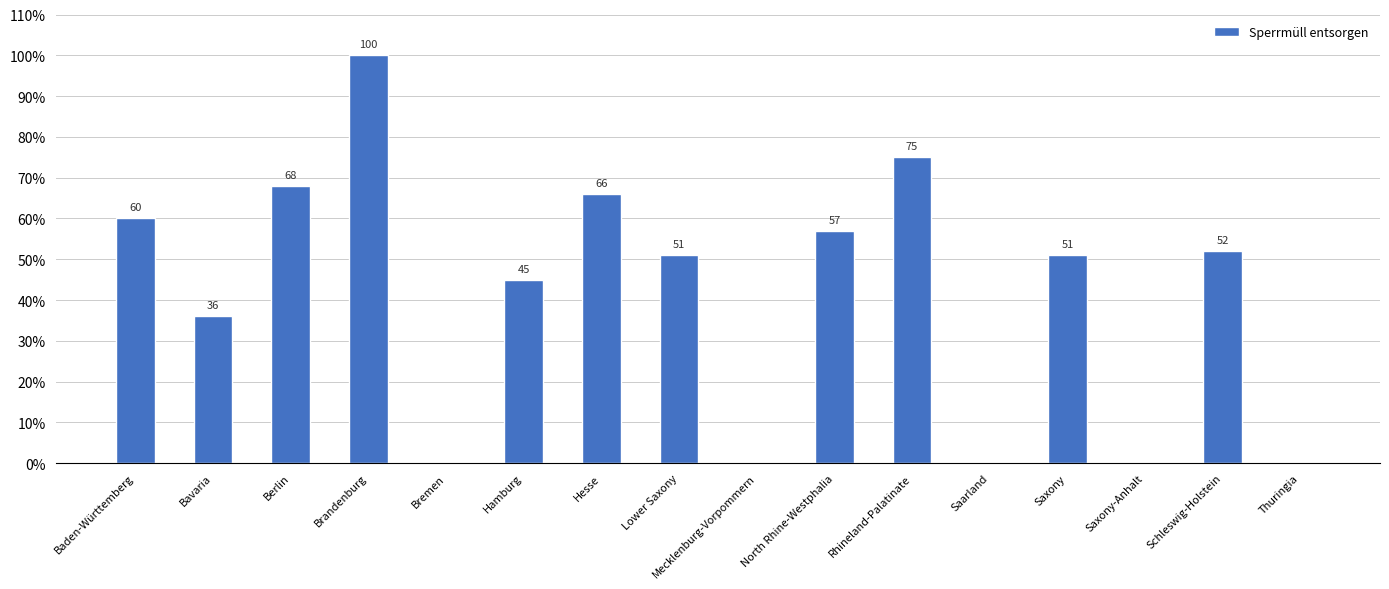

Where does the data first go above 51?

Baden-Württemberg